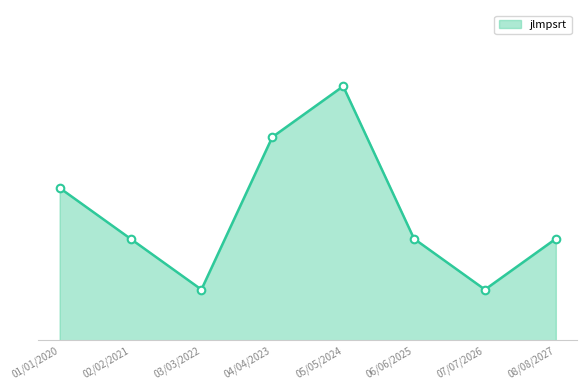

Does the chart have visible grid lines?

No